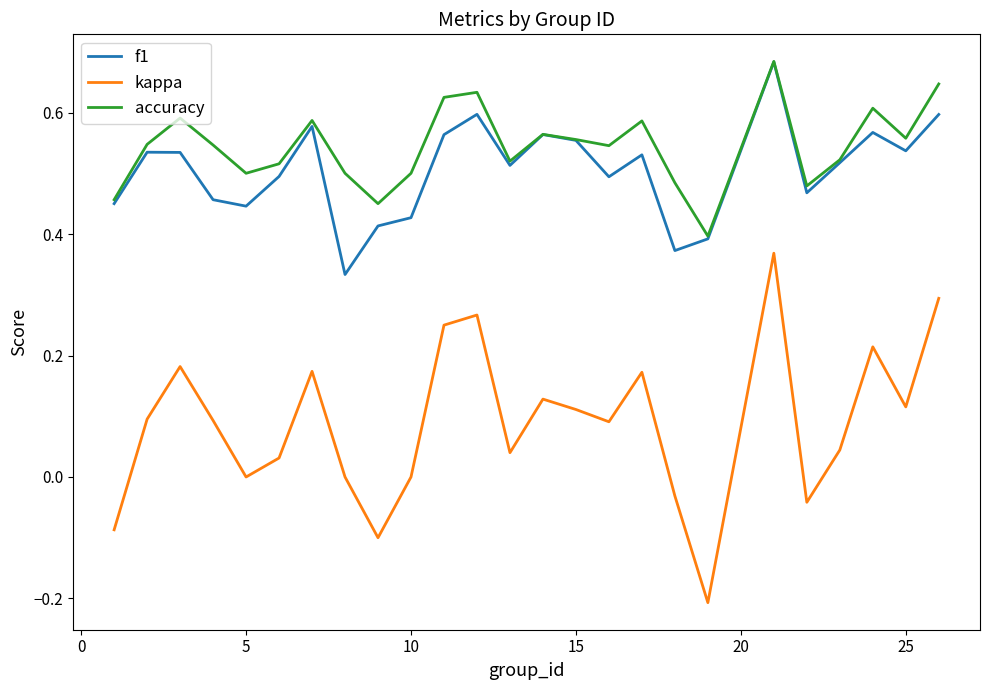

True or false: kappa and f1 intersect in this chart.

False